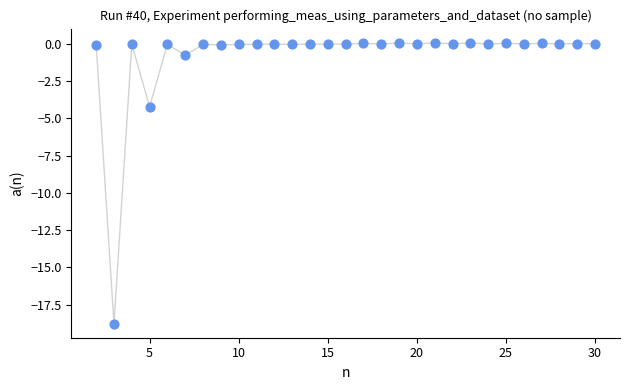

What Y value in the scatter plot is closest to -9?

-4.2